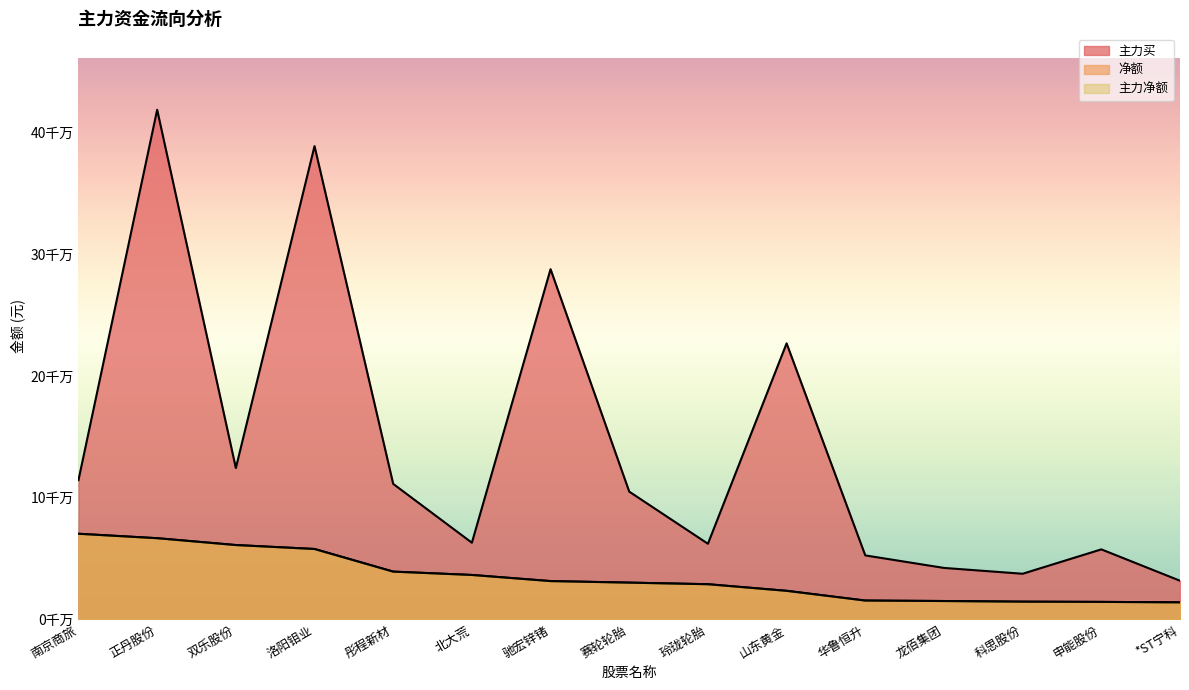

Is the value of 净额 at 双乐股份 greater than the value of 主力净额 at 科思股份?

Yes